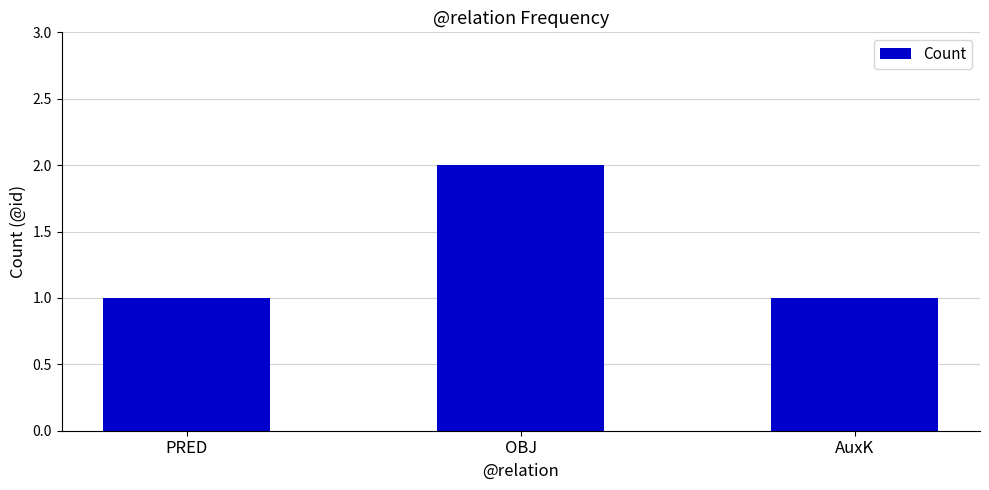

What position from the left is OBJ?

2